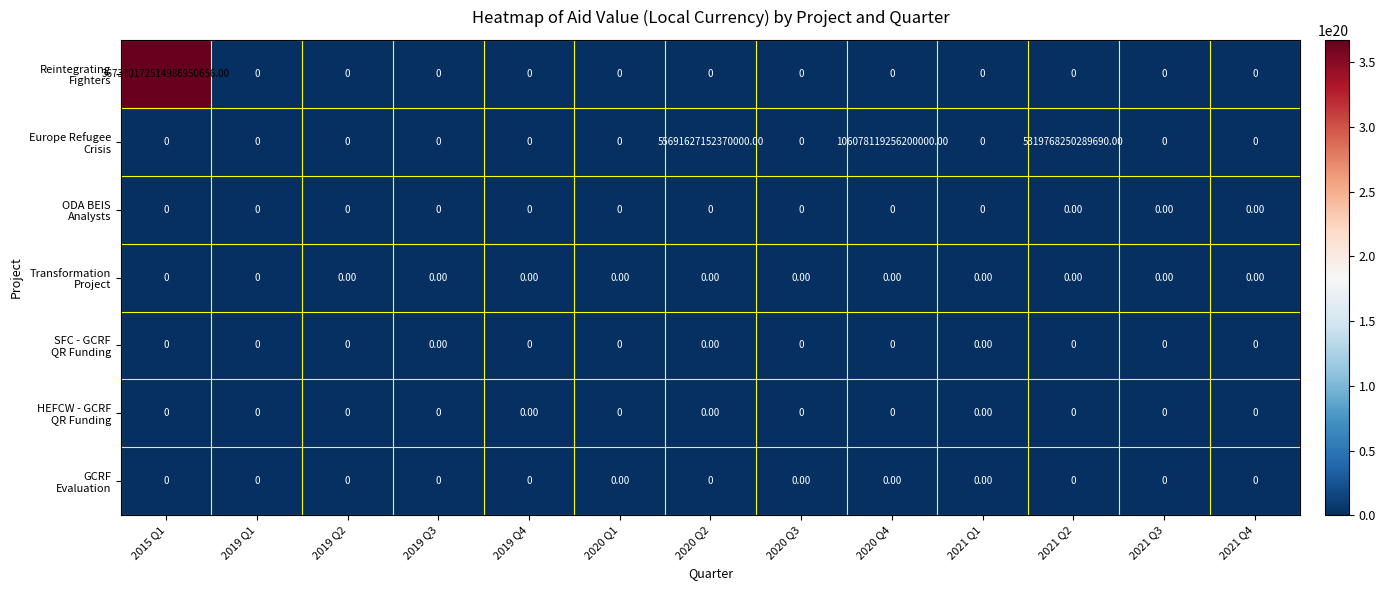

At which category is the sum across all series the highest?

2015 Q1